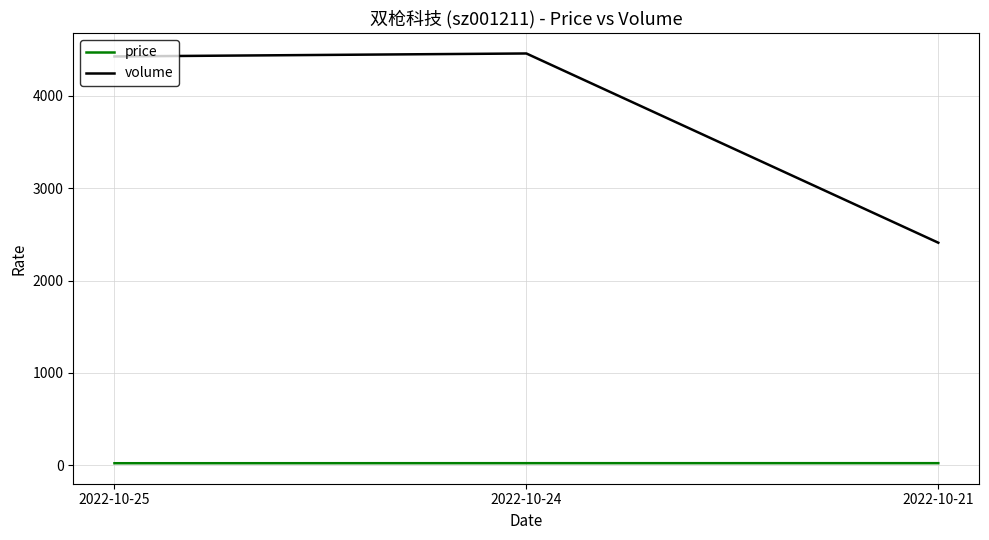

At which label is volume closest to 3435?

2022-10-25